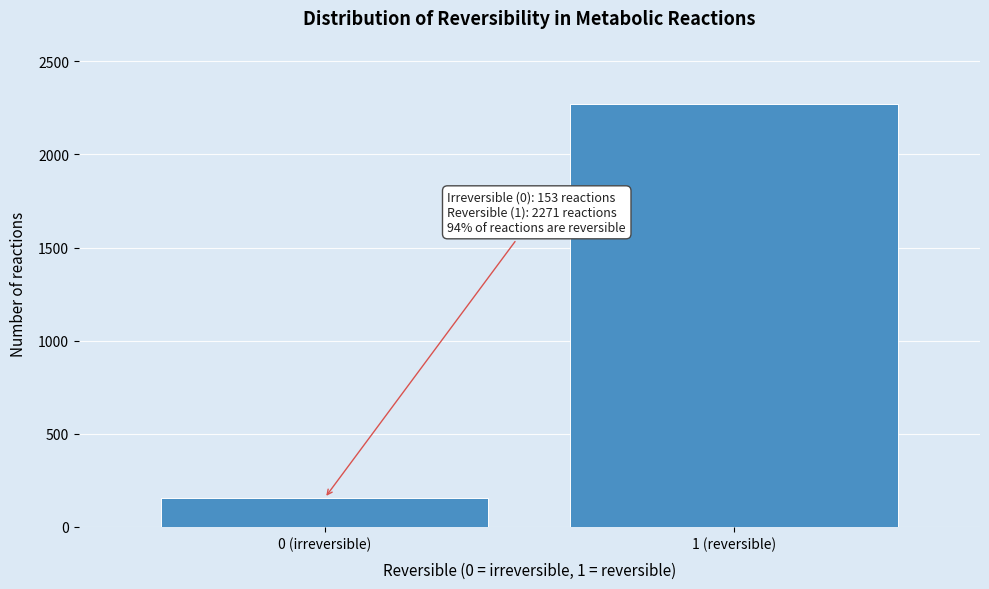

Reading left to right, list all the values displayed in this chart.

0 (irreversible)=153	1 (reversible)=2271